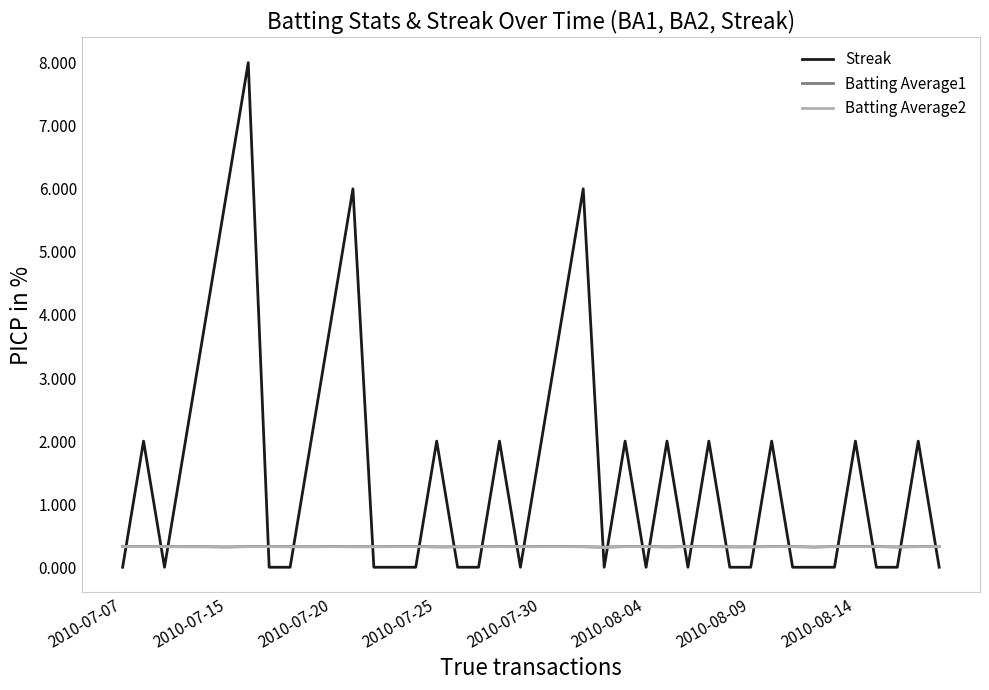

Which series has the largest range (max minus min)?

Streak